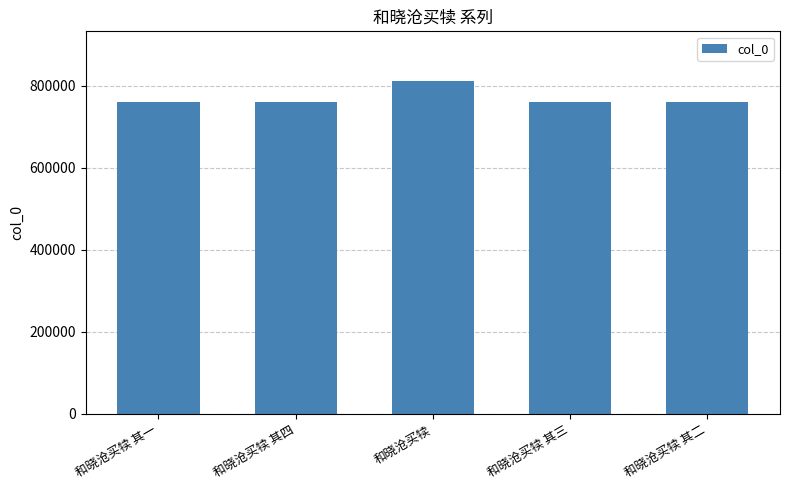

What is the ratio of the value at 和晓沧买犊 其四 to the value at 和晓沧买犊 其一?

1.0